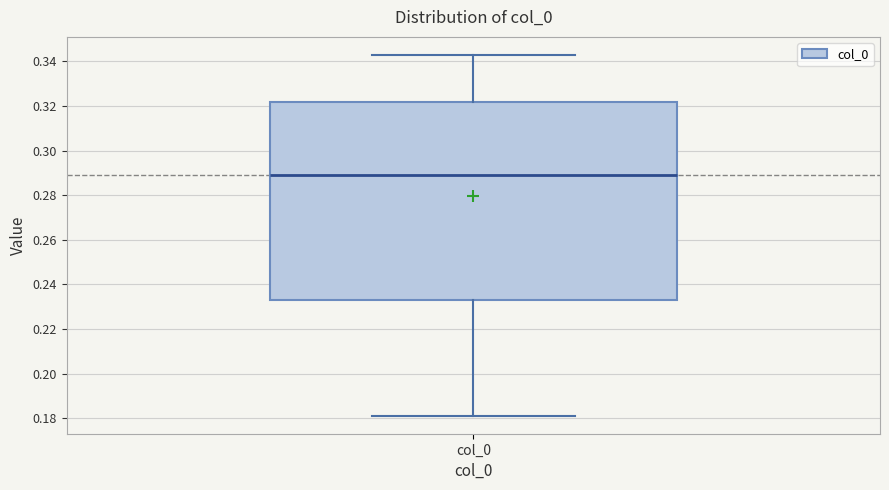

Where does the median line of the box for col_0 sit on the y-axis? The values are not printed on the chart, so give them approximately, as read against the axis.

0.290